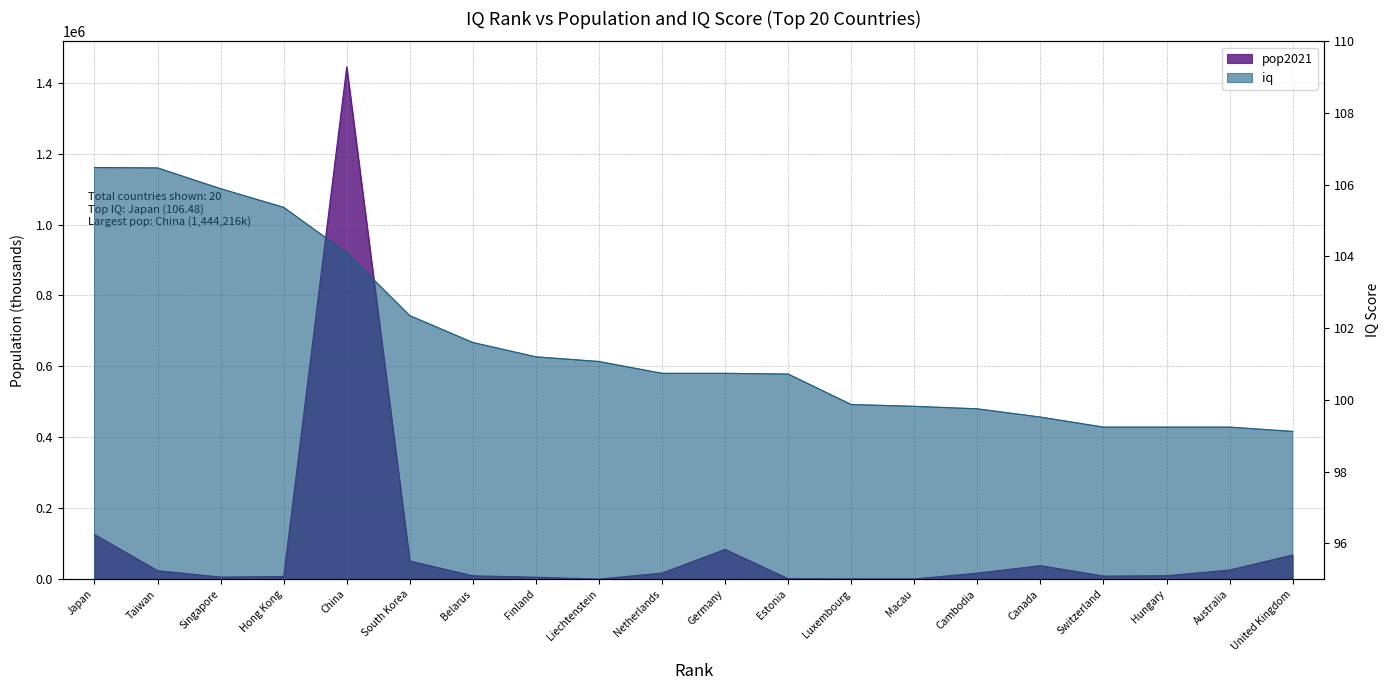

At how many categories does at least one series exceed 1210248?

1